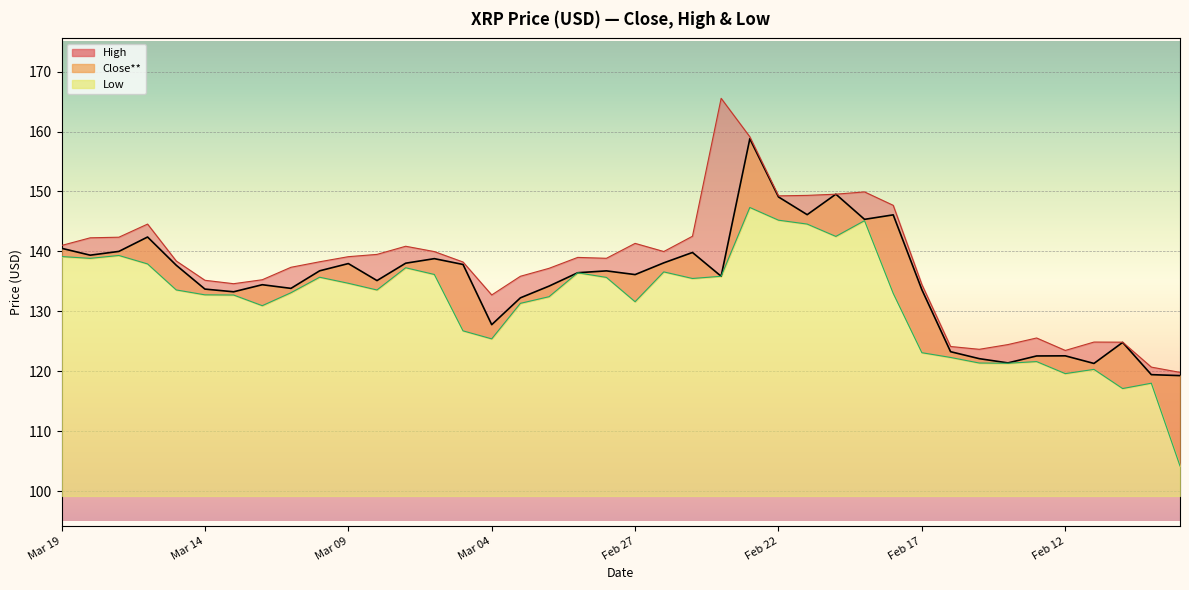

What is the difference between the second highest and second lowest values in the High series?

38.4